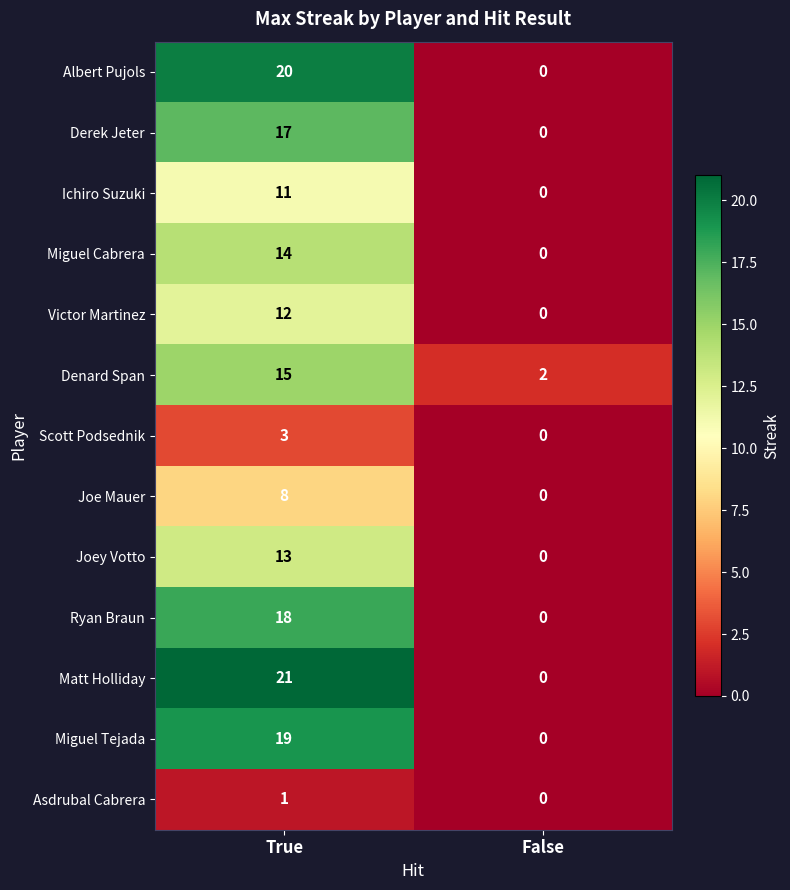

What is the maximum value shown in the chart?

21